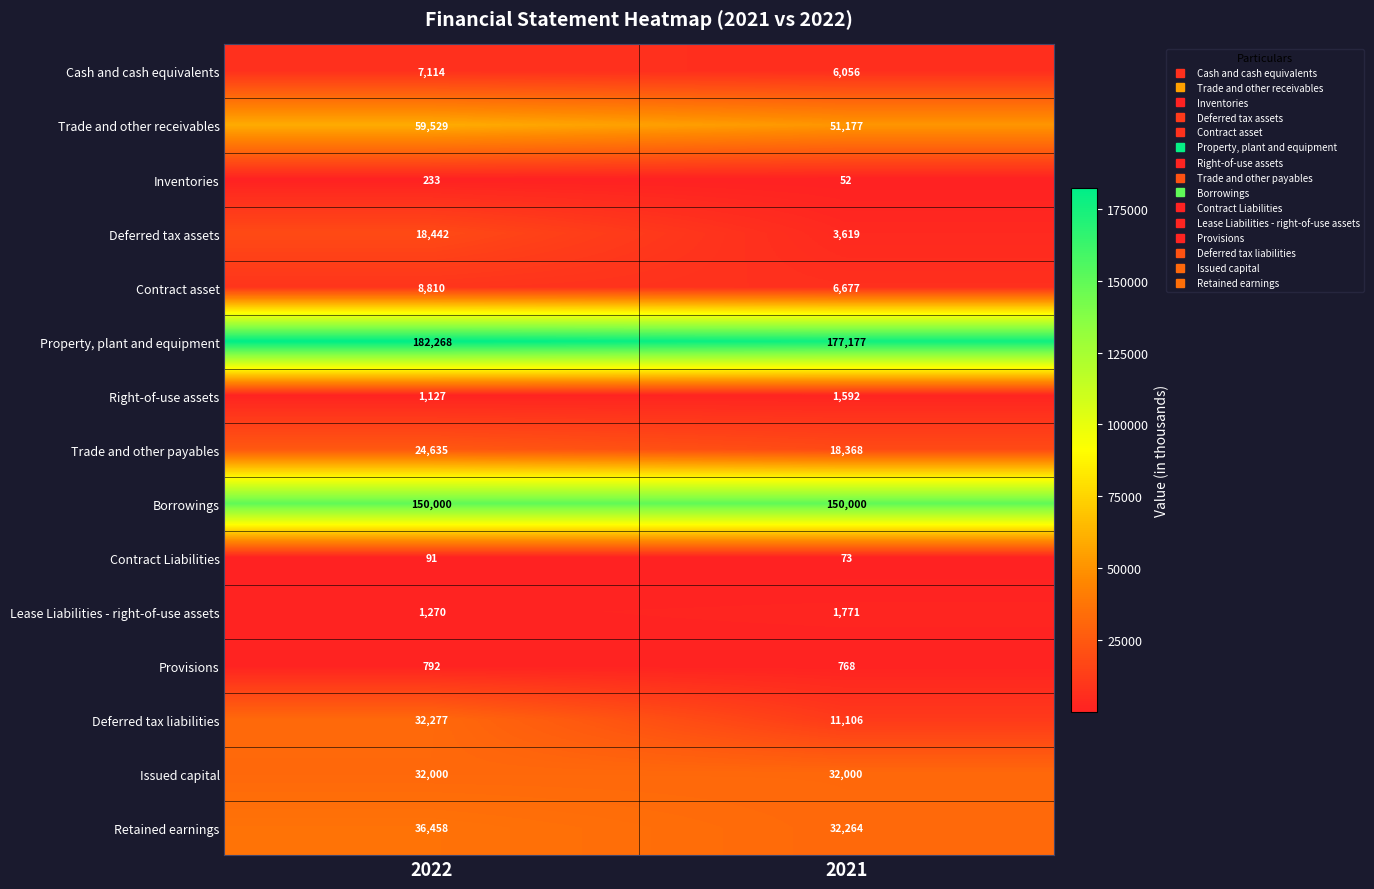

What is the difference between the highest and lowest values at 2021?

177125